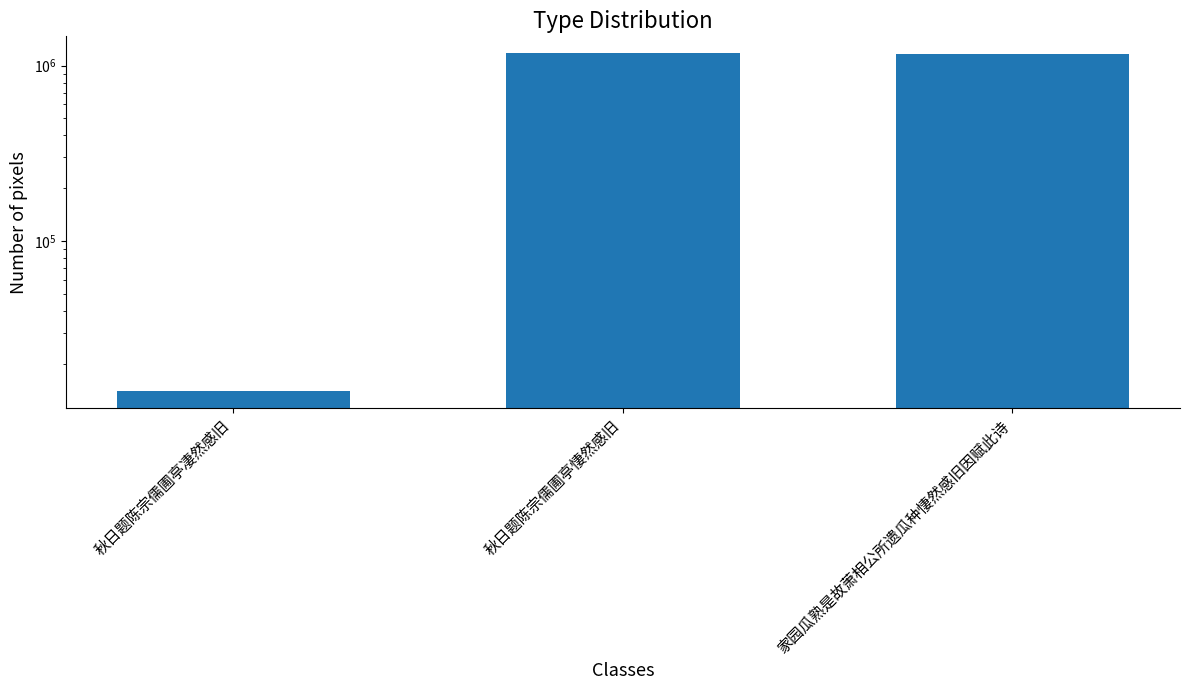

Where is the data nearest to the value 594477?

家园瓜熟是故萧相公所遗瓜种悽然感旧因赋此诗